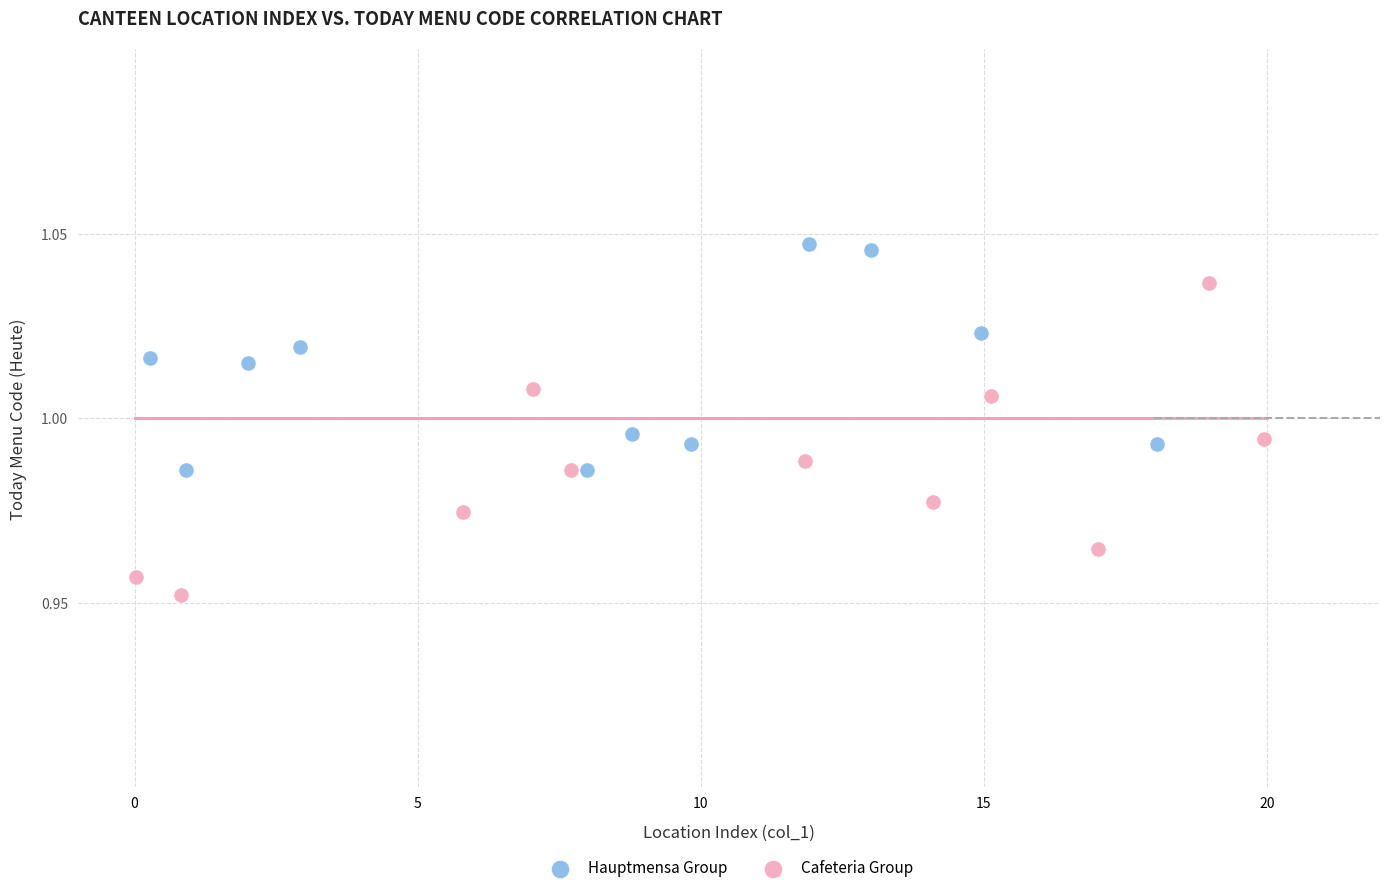

Which series reaches the maximum Y coordinate?

Hauptmensa Group